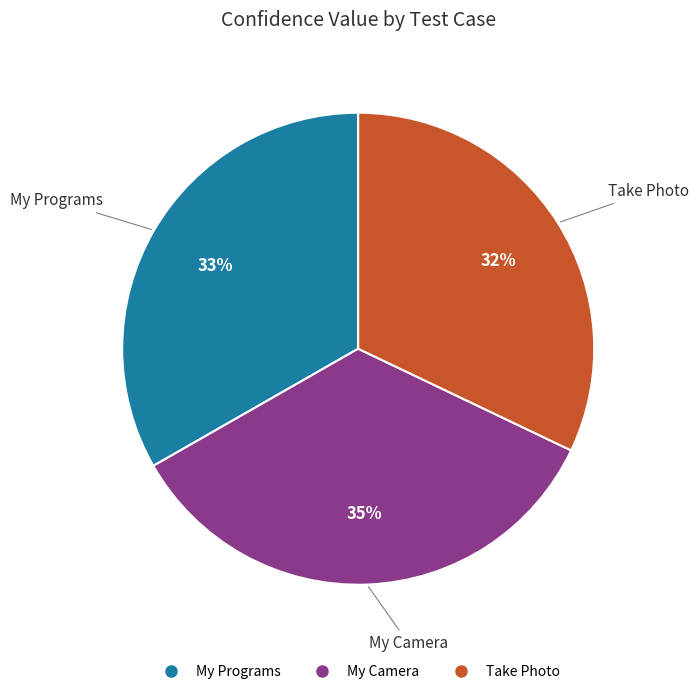

True or false: Take Photo accounts for 18% of the total.

False